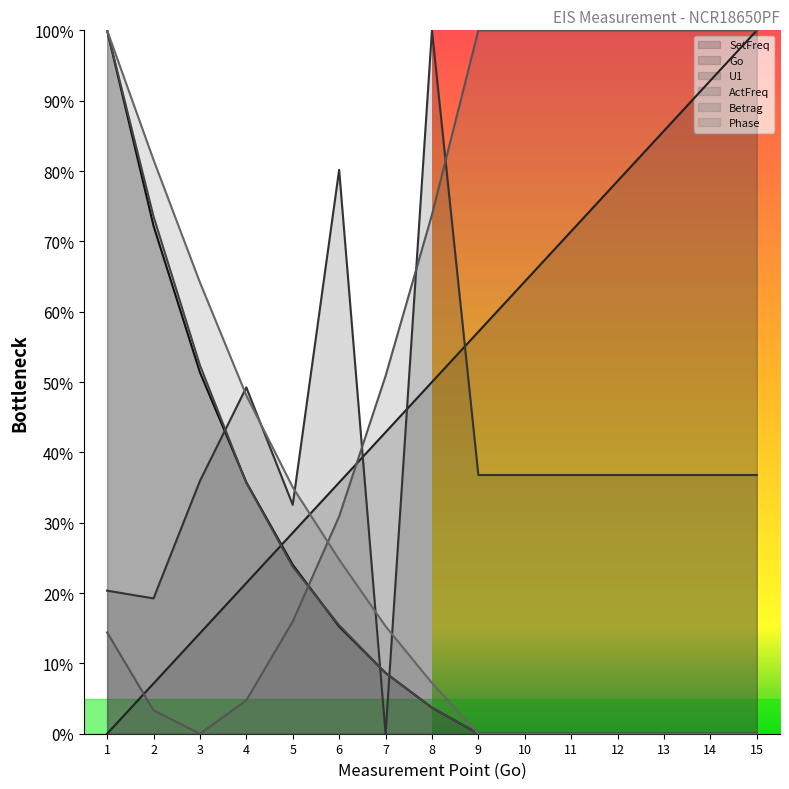

Is it true that Betrag equals 0.4 at 14?

False